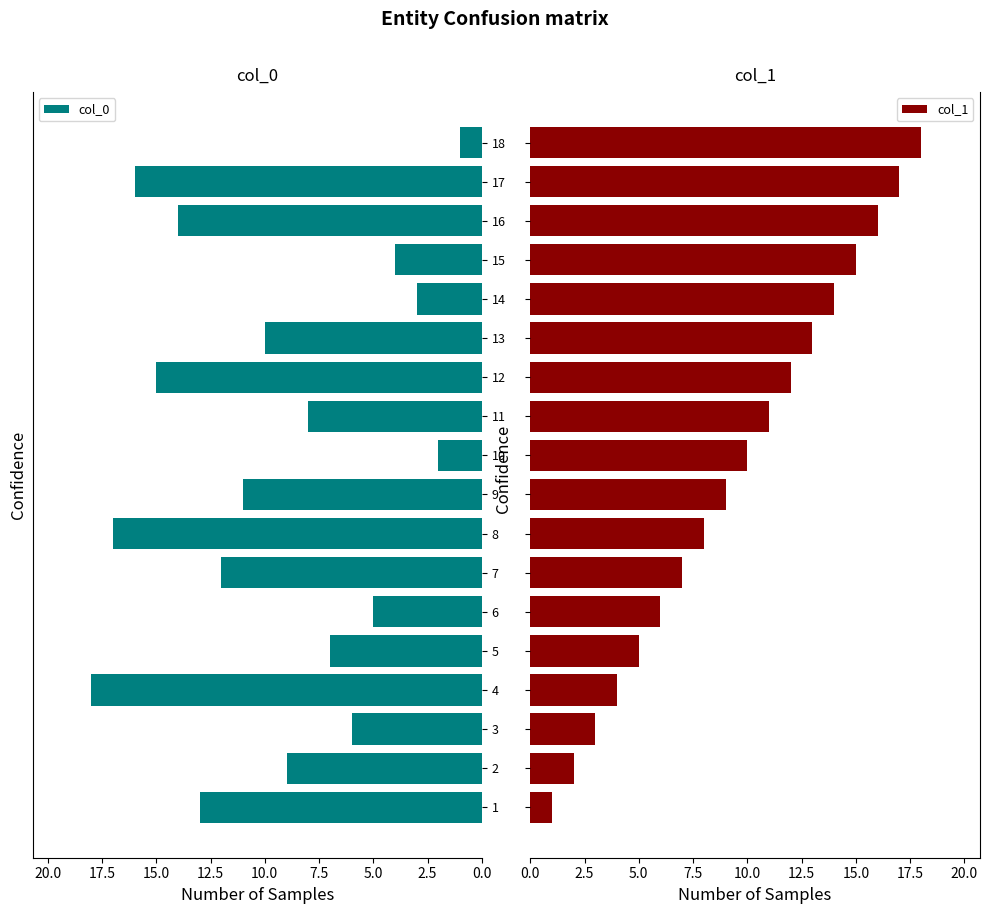

How many values in the col_0 series exceed 10?

8